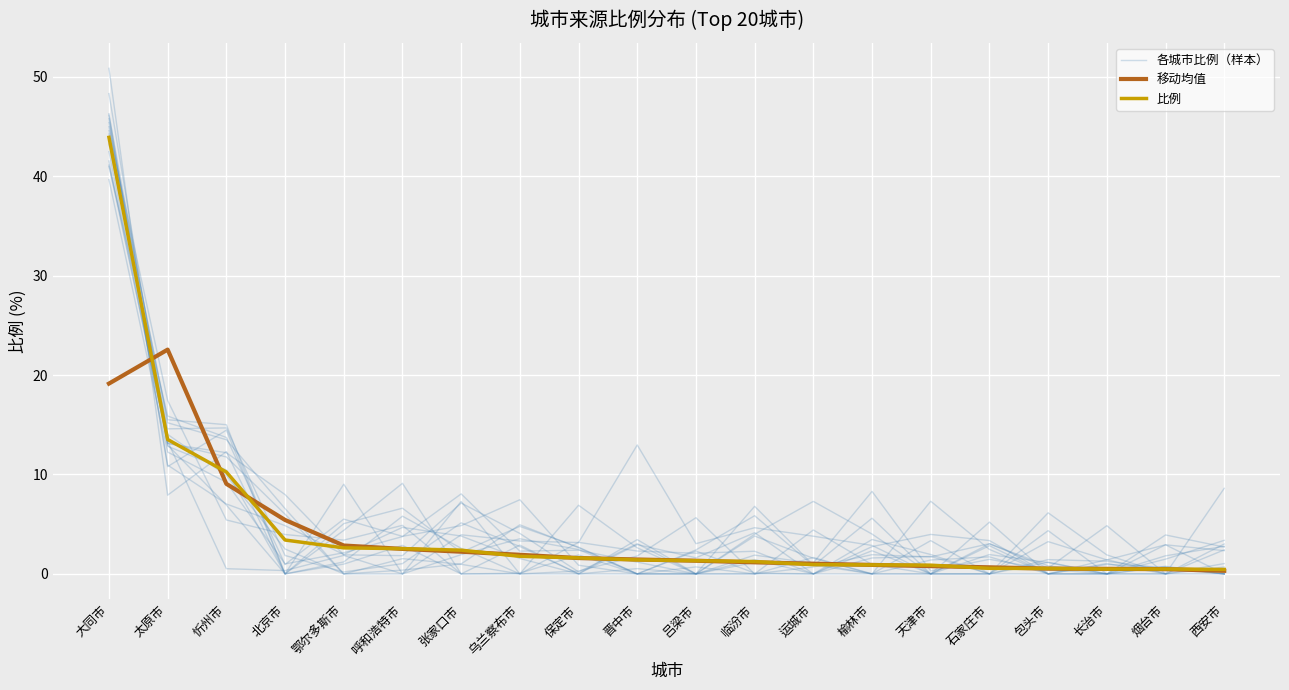

What is the difference between the maximum and minimum values in the 移动均值 series?

22.2